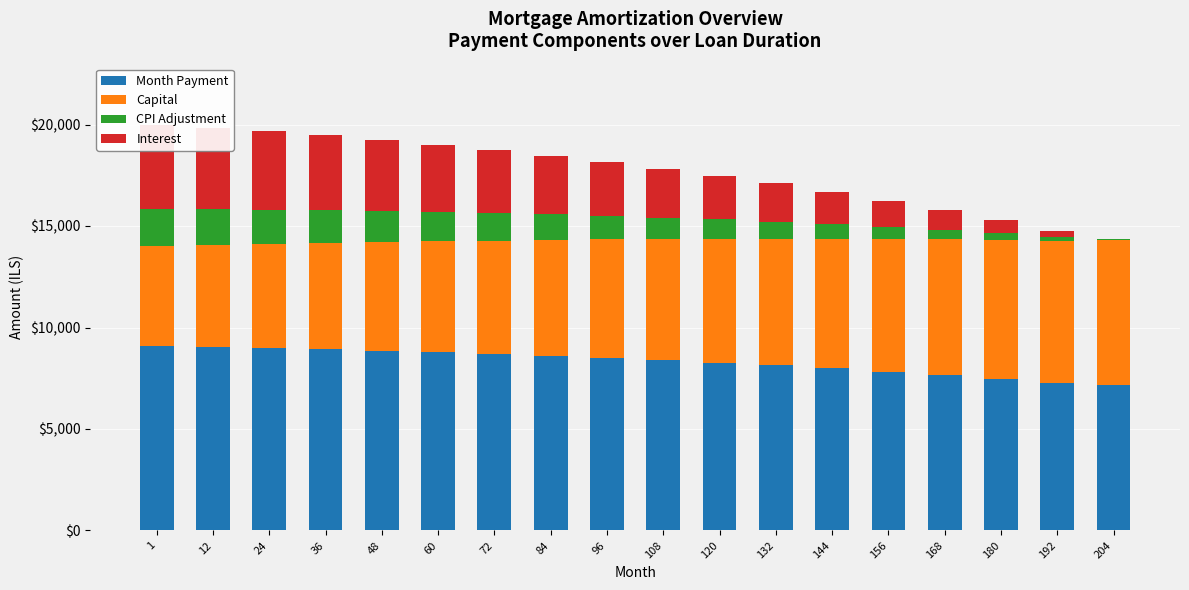

The CPI Adjustment series shows 712.0 at 108. True or false?

False